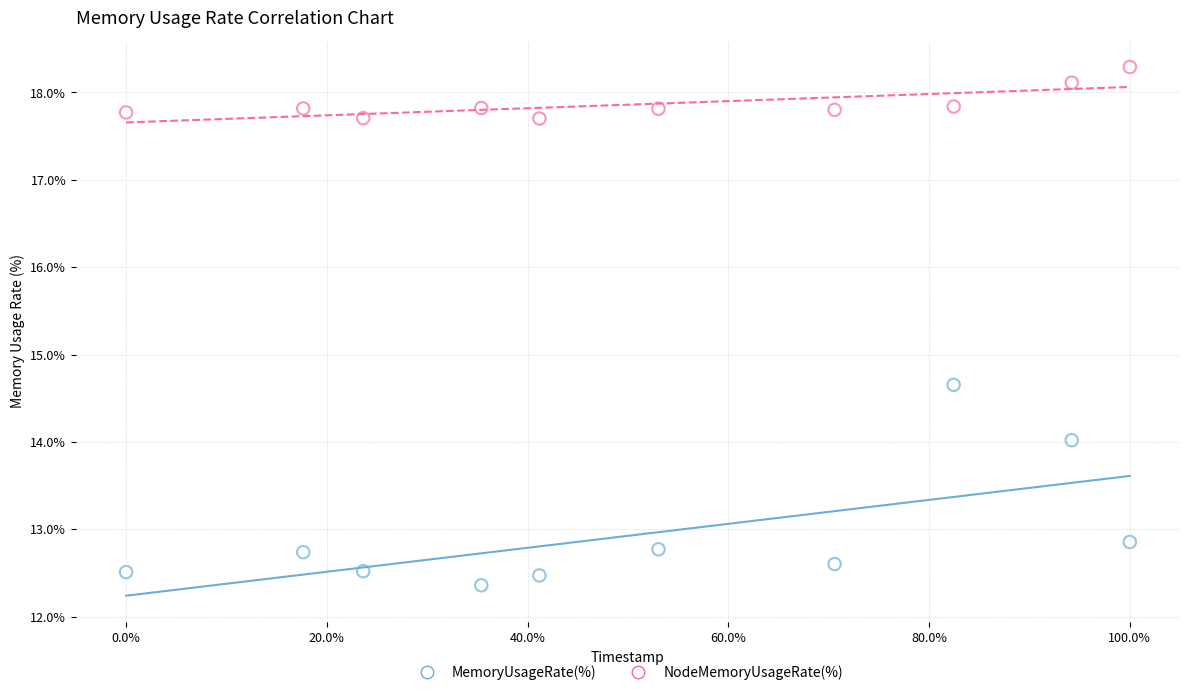

What are all the series names shown in the legend?

MemoryUsageRate(%), NodeMemoryUsageRate(%)